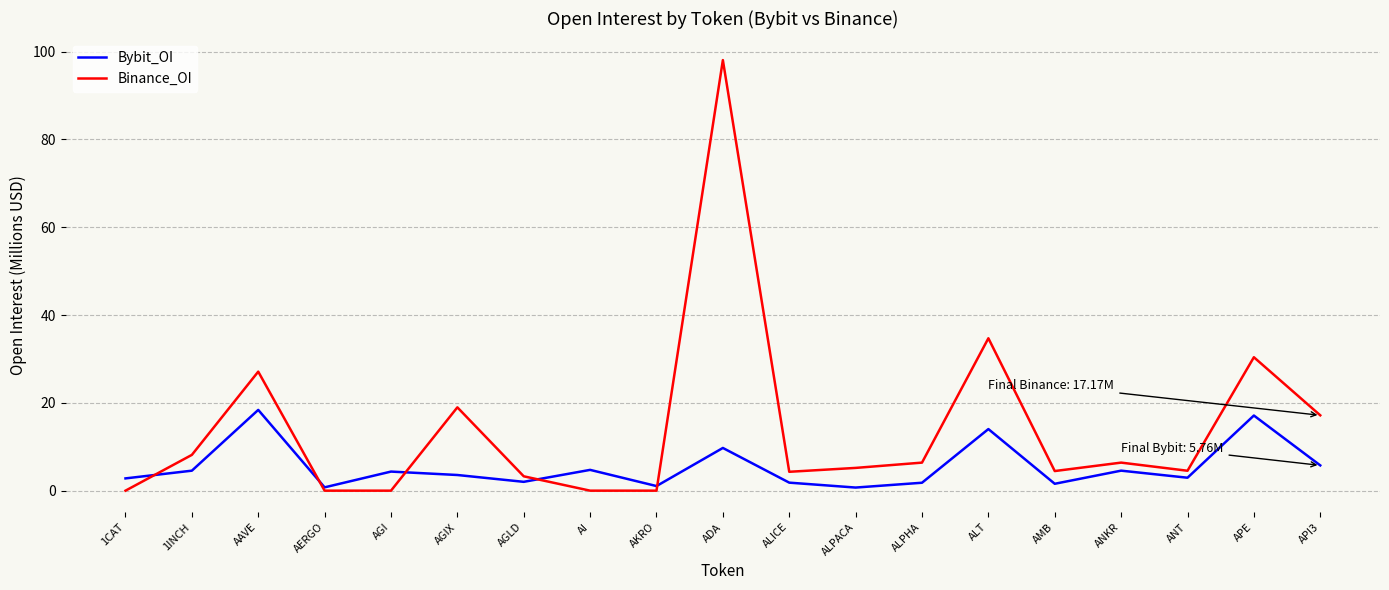

Where is the first local maximum for Binance_OI?

AAVE